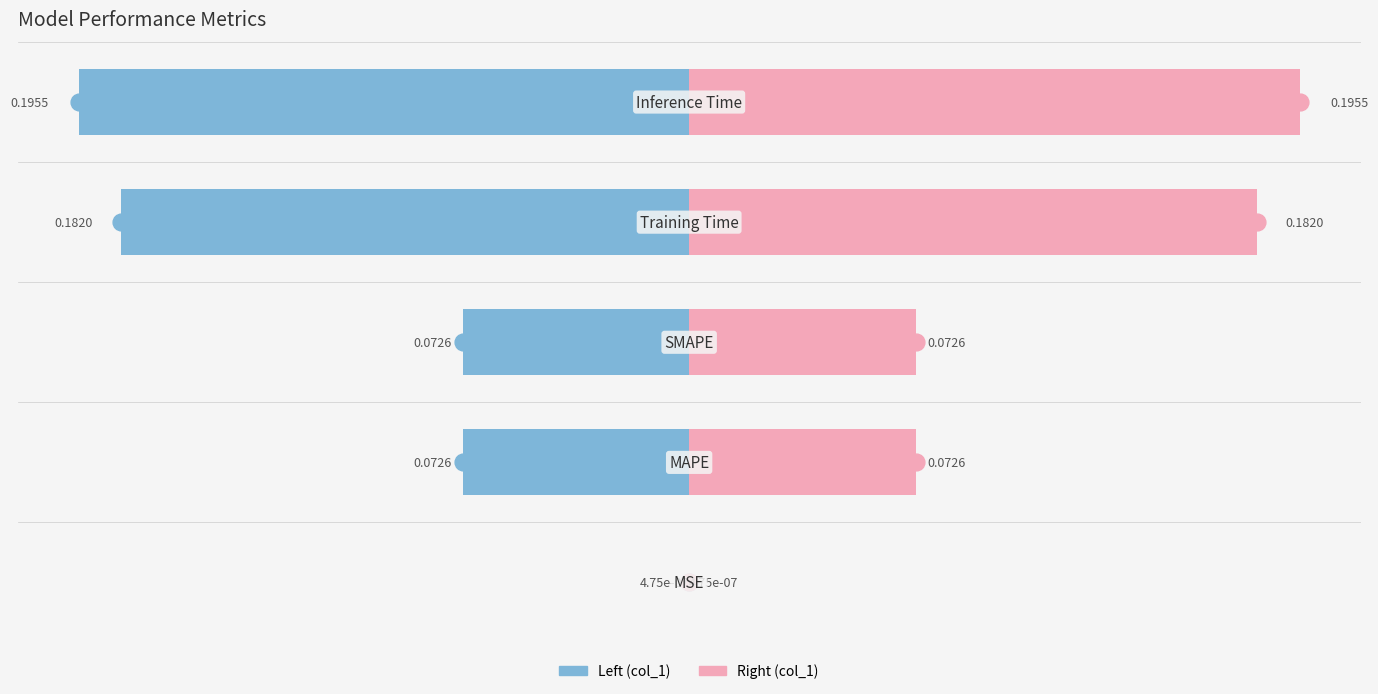

The Right (col_1) series shows 0.1 at −0.20. True or false?

True